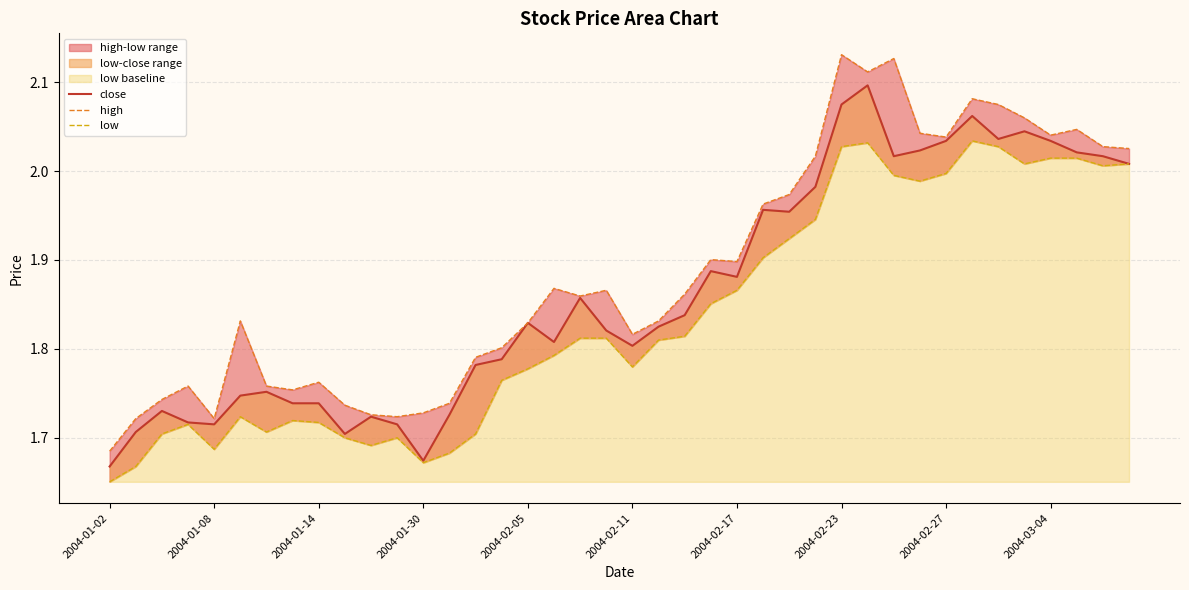

True or false: low and close intersect in this chart.

False